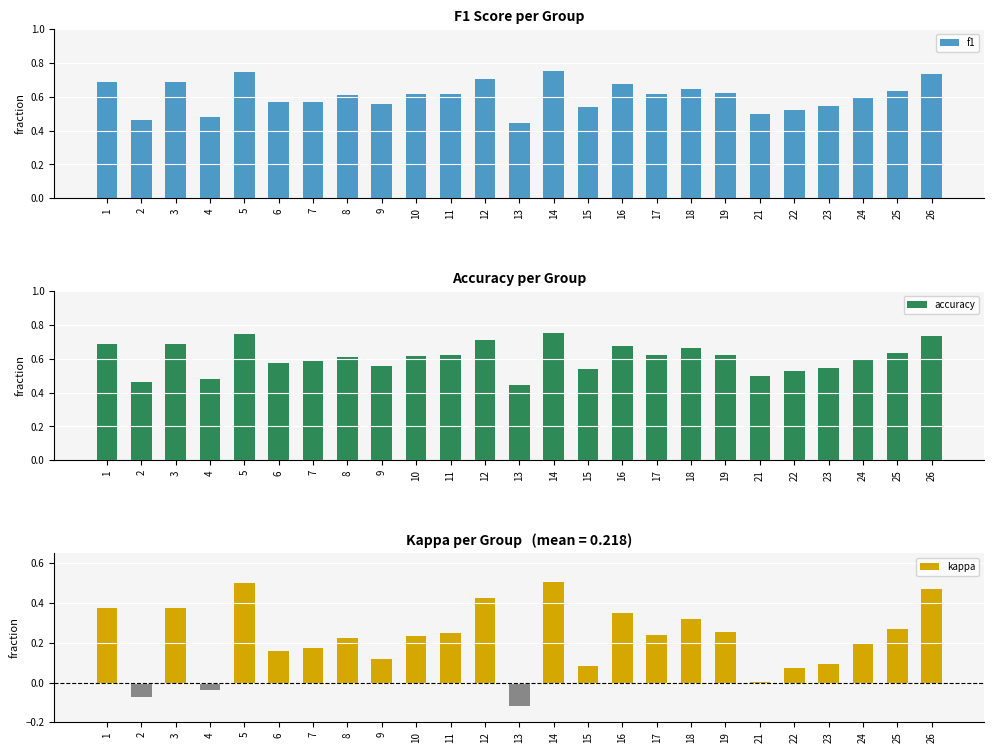

List the labels in order of kappa value, largest first.

14, 5, 26, 12, 1, 3, 16, 18, 25, 19, 11, 17, 10, 8, 24, 7, 6, 9, 23, 15, 22, 21, 4, 2, 13